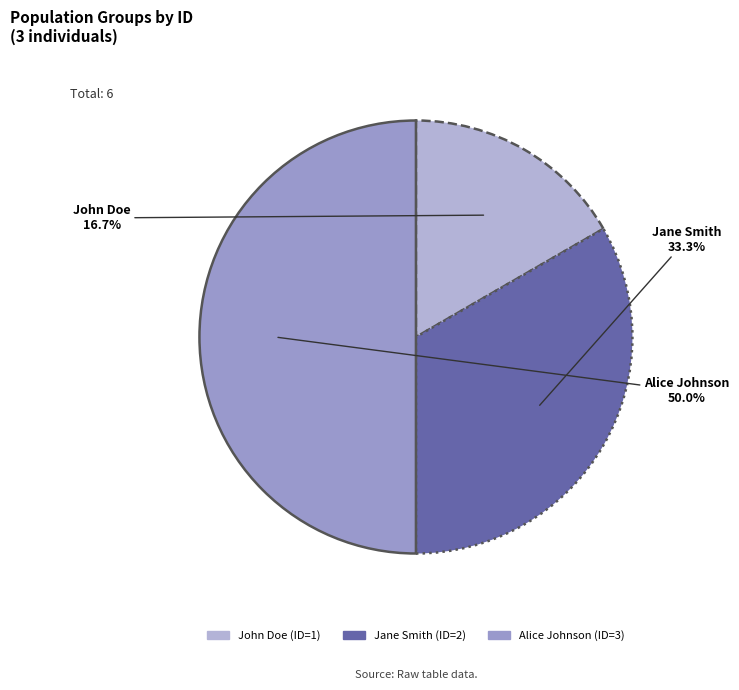

Is John Doe the majority of the pie?

No